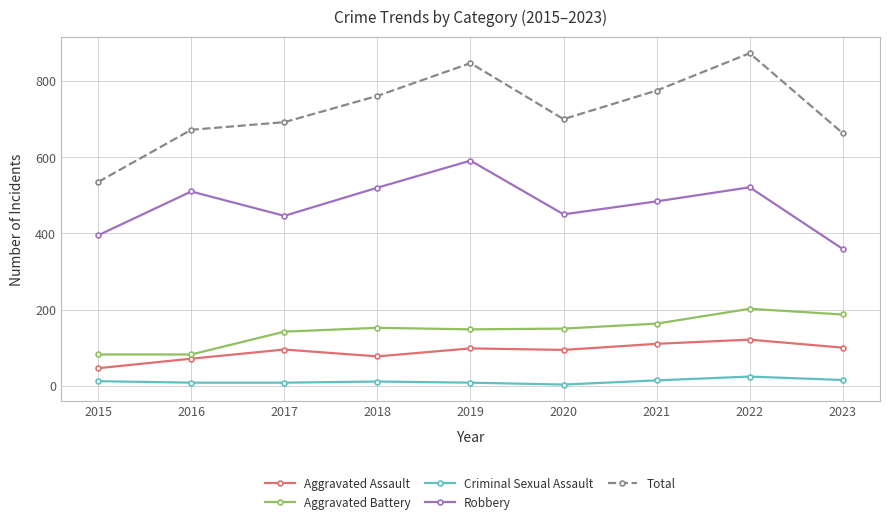

What is the highest value of the Total series?

873